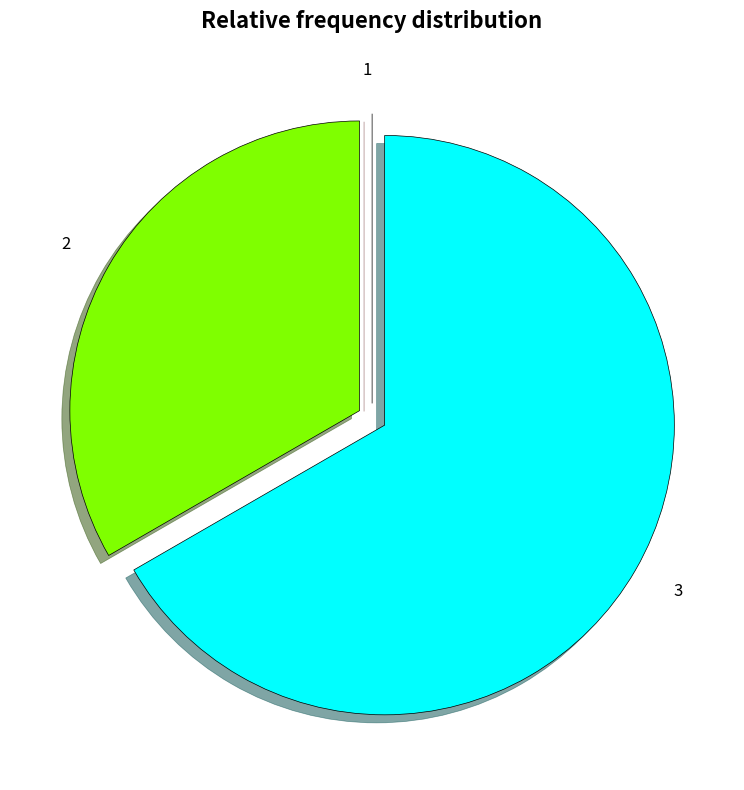

True or false: 2 accounts for 33% of the total.

True